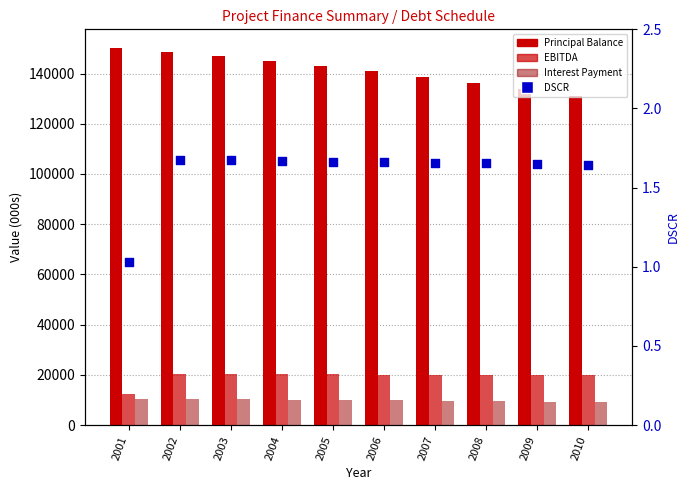

At which category is the sum across all series the highest?

2002